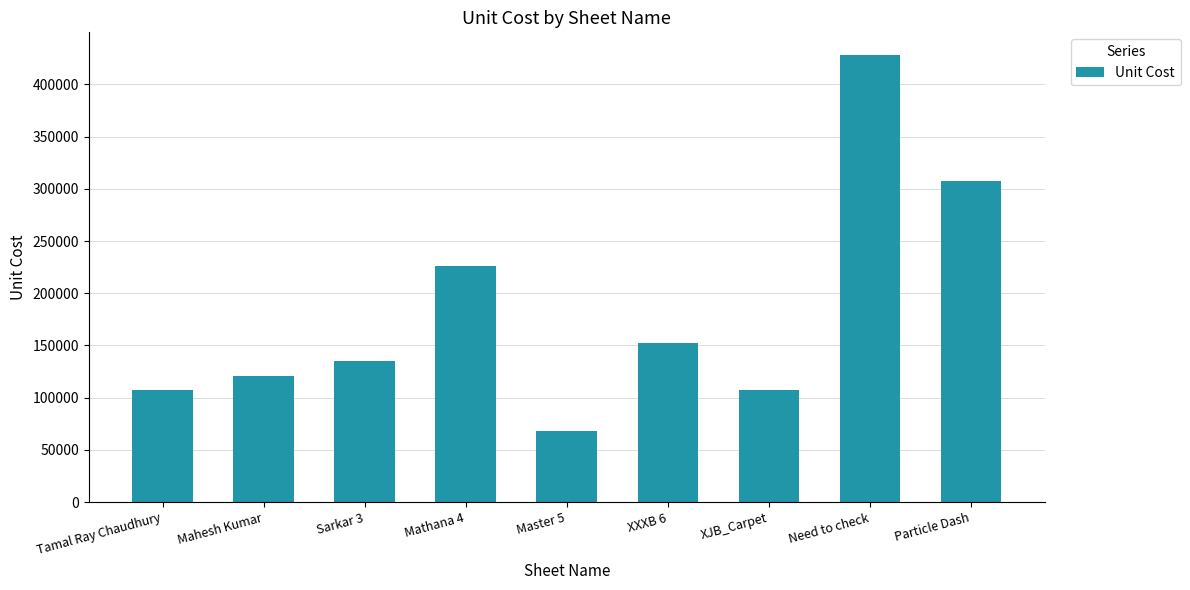

At which label is the value closest to 248076?

Mathana 4